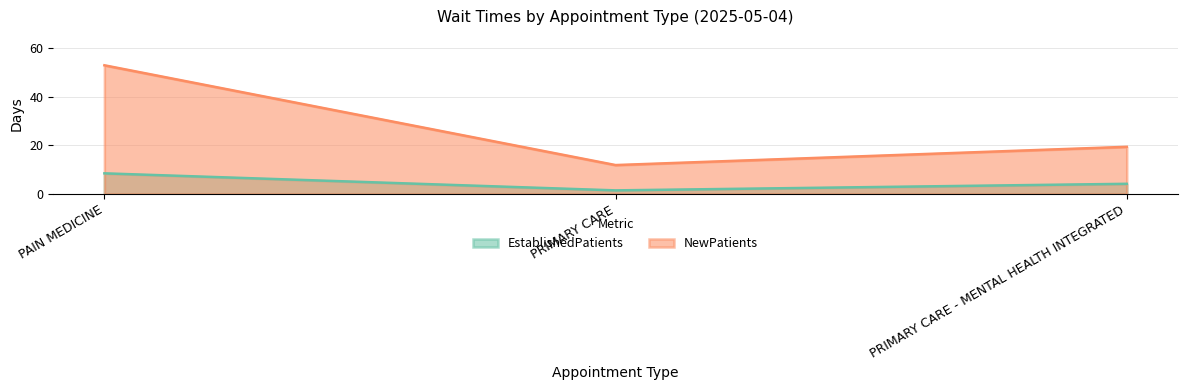

What position from the right is PAIN MEDICINE?

3